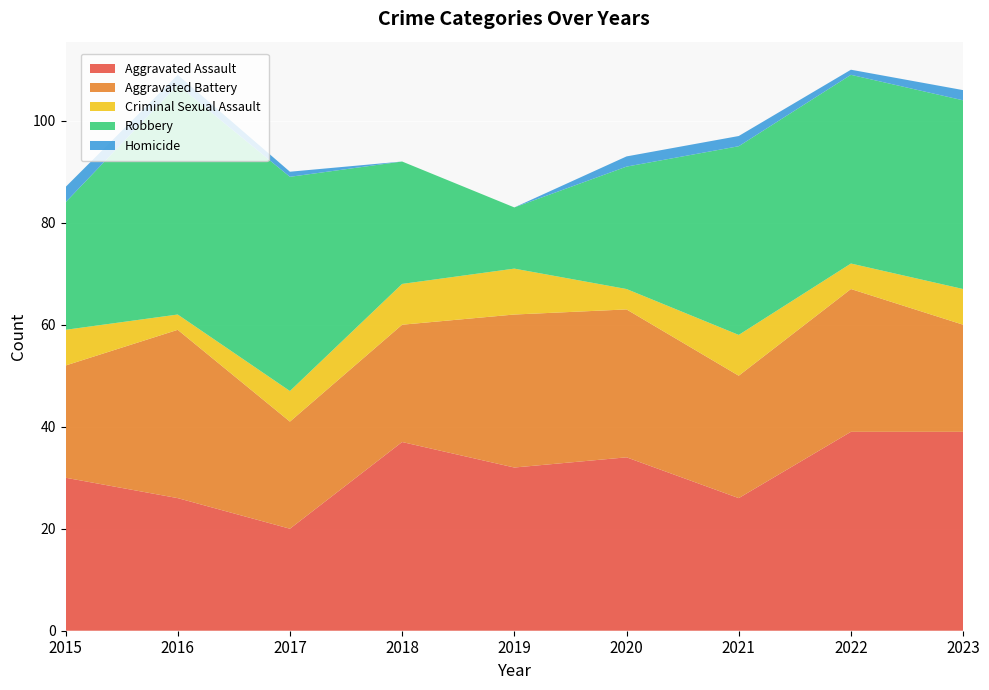

Reading left to right, transcribe all the data shown in this chart.

Aggravated Assault: 2015=30	2016=26	2017=20	2018=37	2019=32	2020=34	2021=26	2022=39	2023=39
Aggravated Battery: 2015=22	2016=33	2017=21	2018=23	2019=30	2020=29	2021=24	2022=28	2023=21
Criminal Sexual Assault: 2015=7	2016=3	2017=6	2018=8	2019=9	2020=4	2021=8	2022=5	2023=7
Robbery: 2015=25	2016=45	2017=42	2018=24	2019=12	2020=24	2021=37	2022=37	2023=37
Homicide: 2015=3	2016=2	2017=1	2018=0	2019=0	2020=2	2021=2	2022=1	2023=2